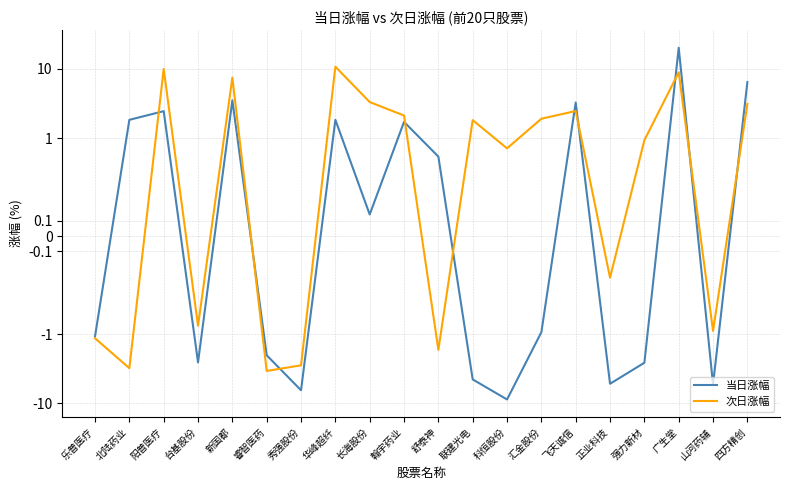

What is the total value across all series at 翰宇药业?

3.8